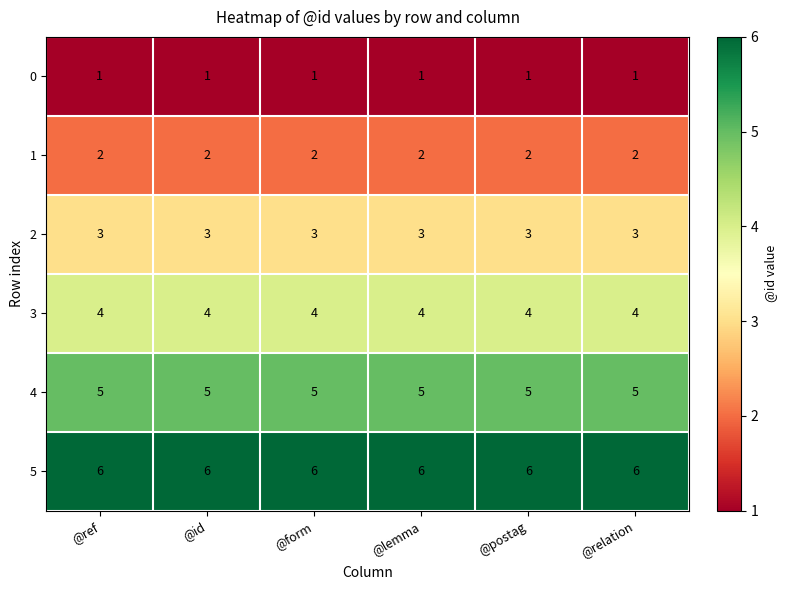

What is the smallest value displayed?

1